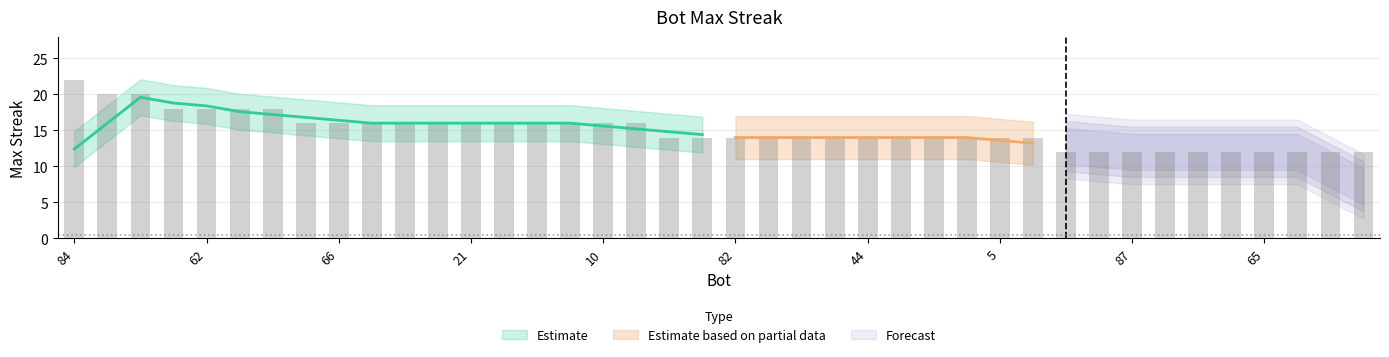

True or false: the data shows 14 at 28.

True